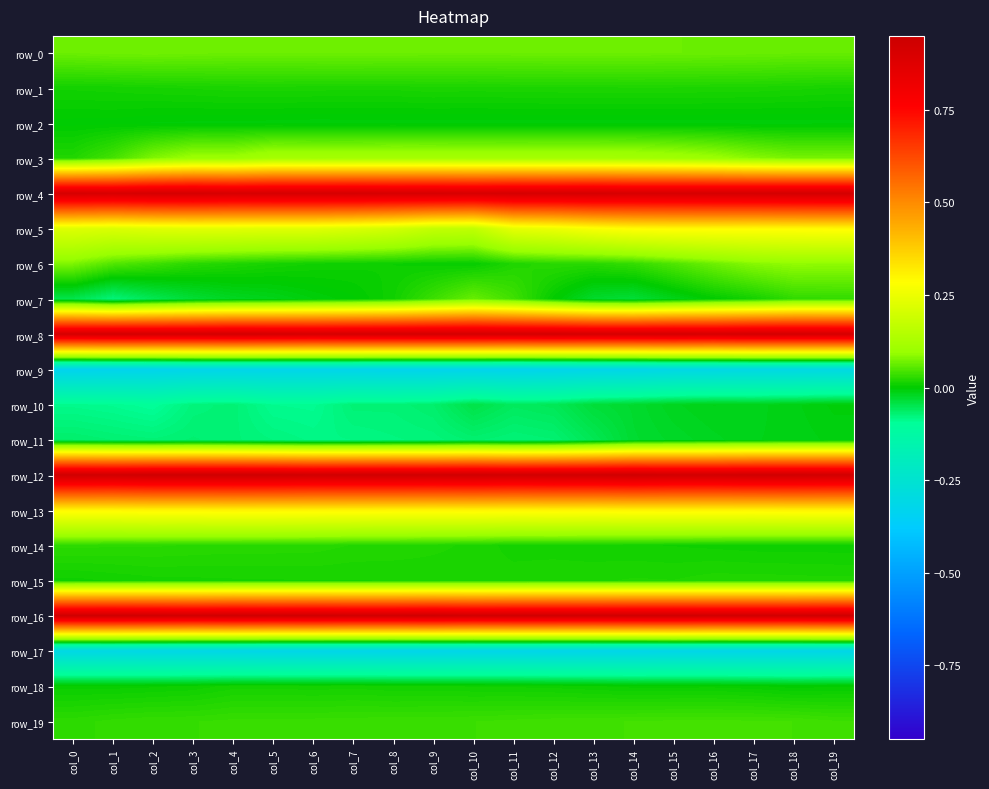

At which label is row_4 closest to 0?

col_1